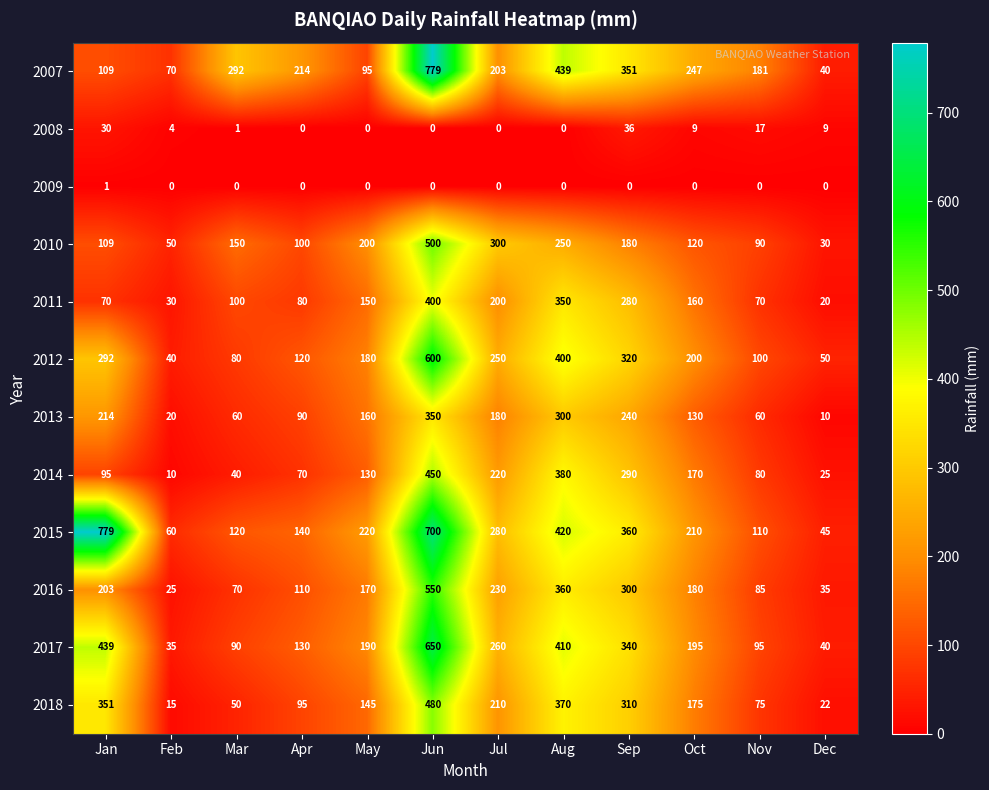

At which category is the sum across all series the highest?

Jun